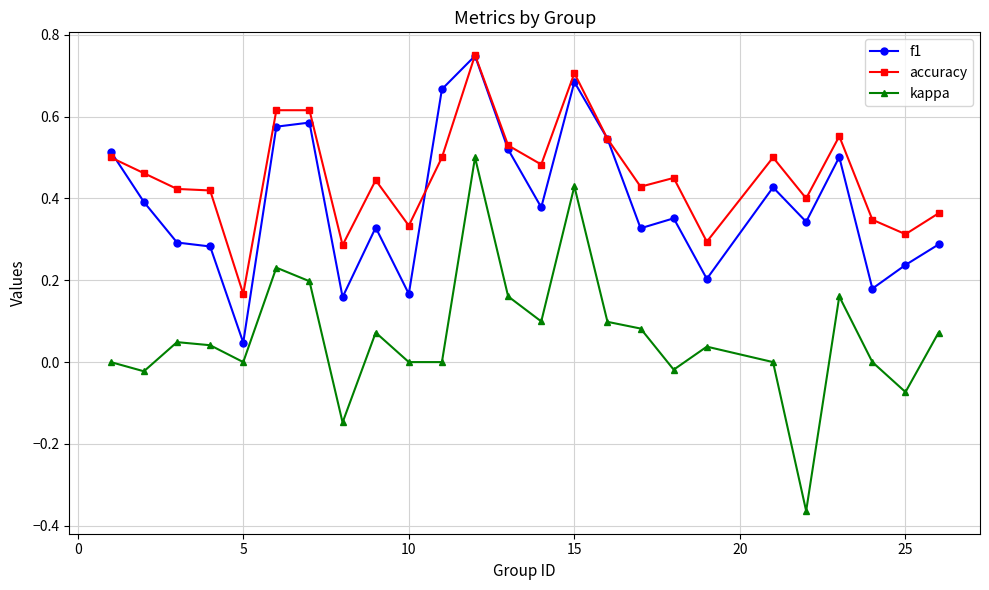

True or false: f1 and kappa cross at least once.

False